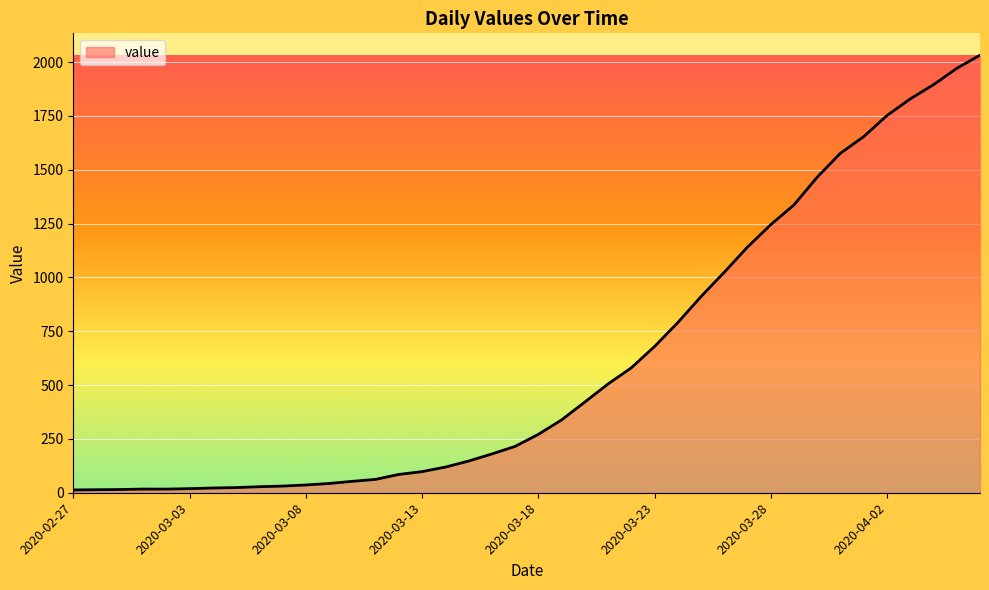

What is the minimum value shown in the chart?

13